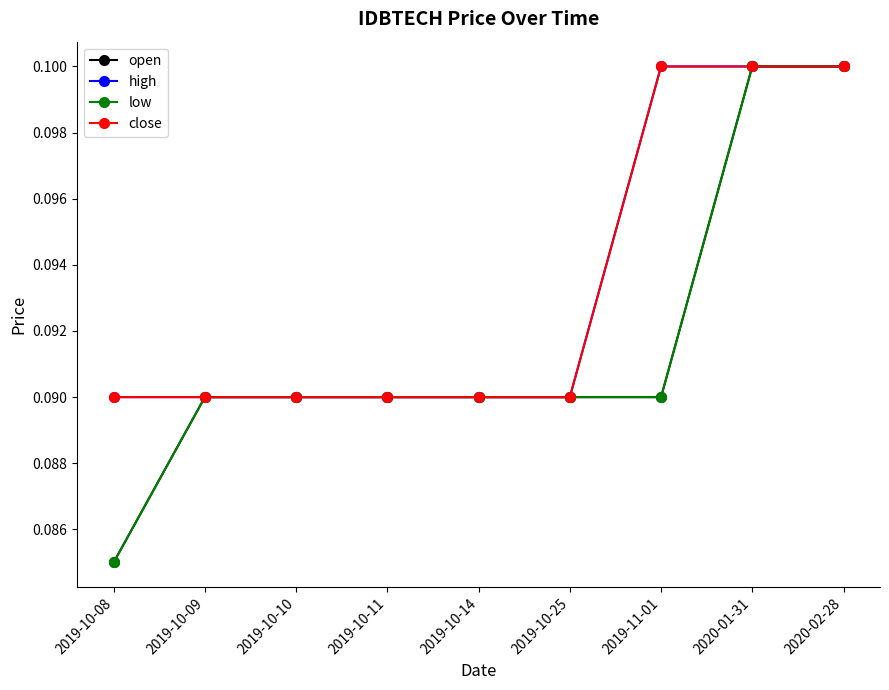

Is this an area chart (filled region under the line)?

No